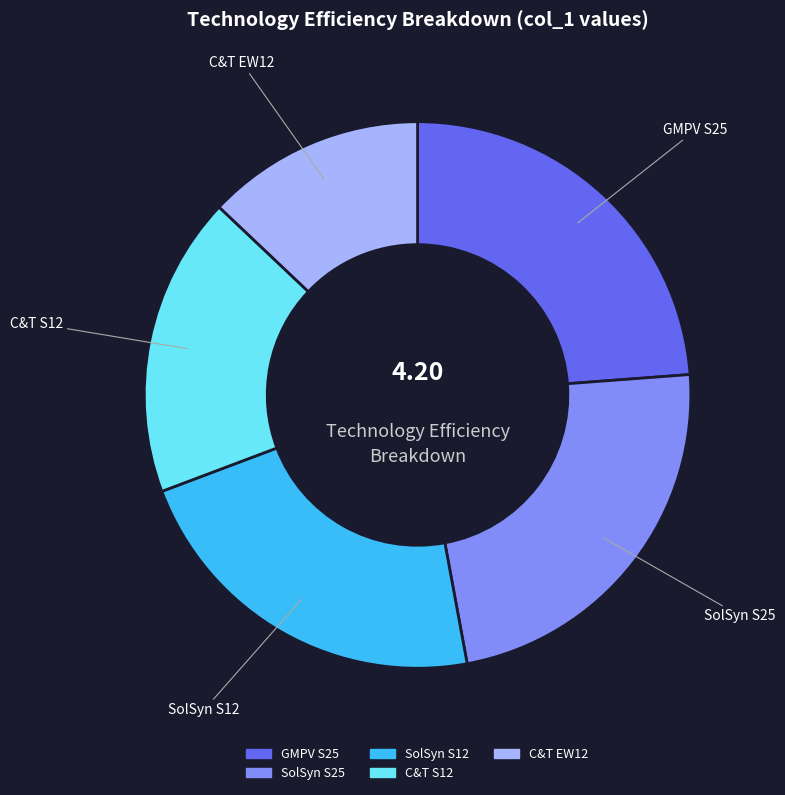

Which slice is the largest?

GMPV S25